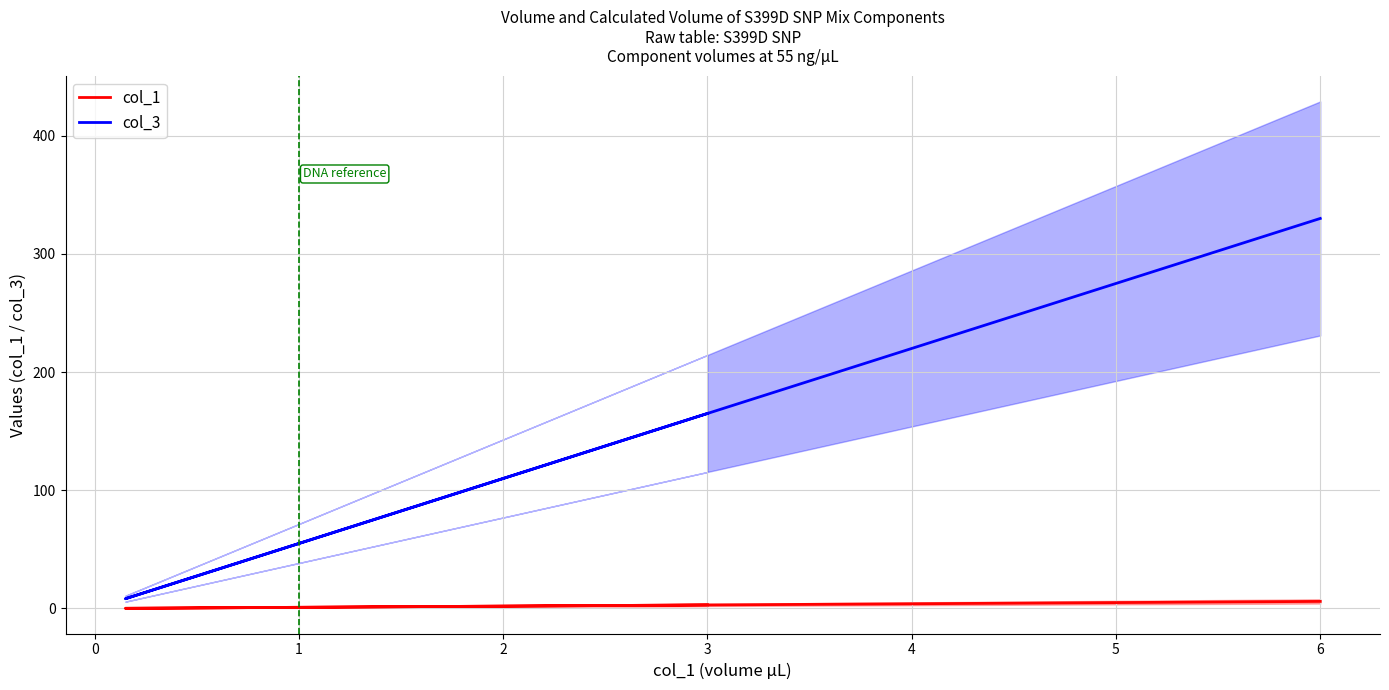

Rank the series by their average value, from highest to lowest.

col_3, col_1